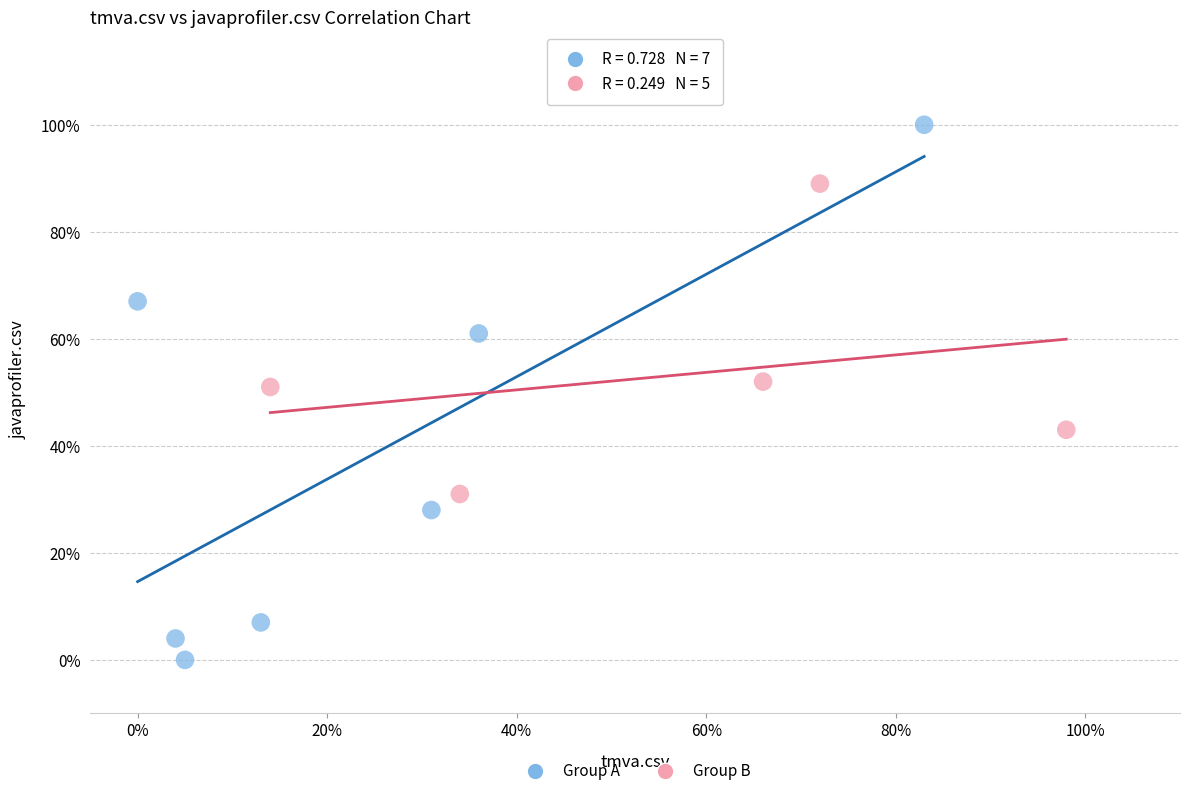

Which series contains the lowest Y value?

Group A